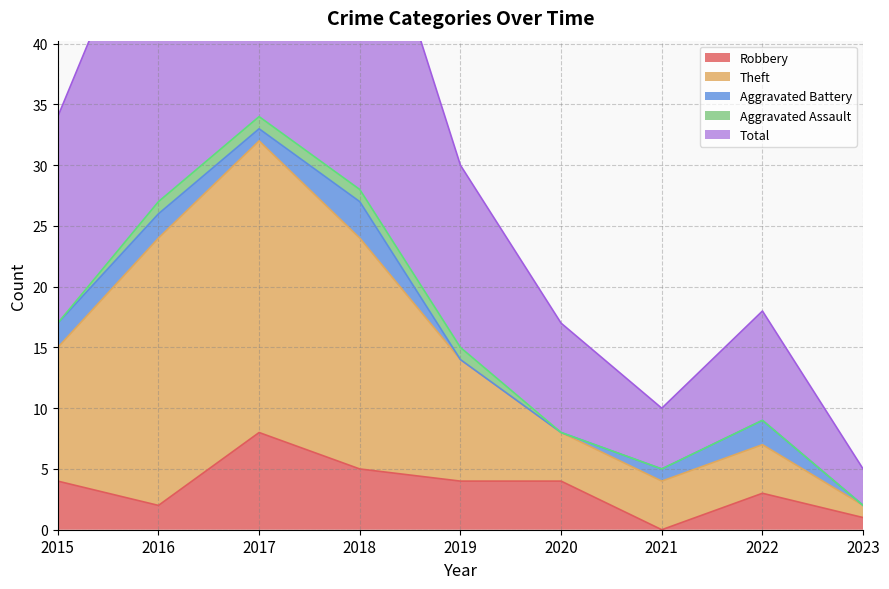

True or false: Robbery has a value of 6 at 2020.

False